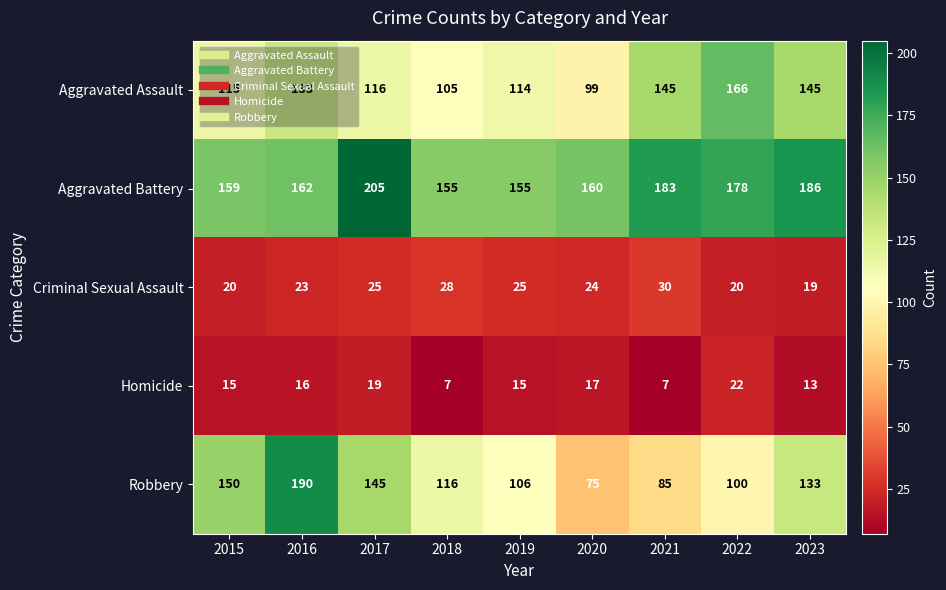

What is the spread (max minus min) of values at 2015?

144